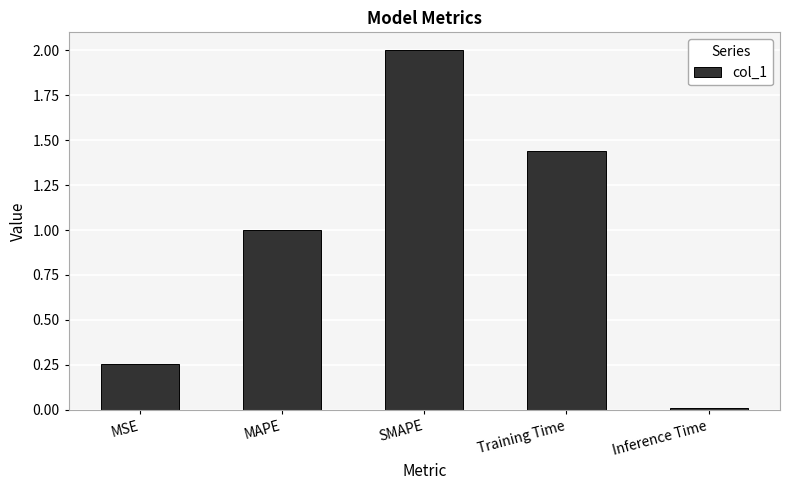

How many bars are there in total?

5